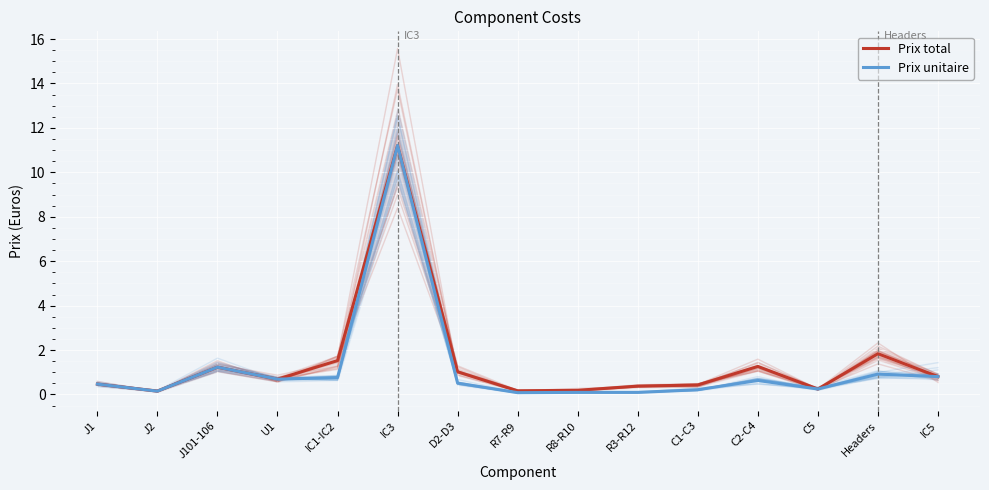

What is the difference between the maximum and minimum values in the Prix unitaire series?

11.1